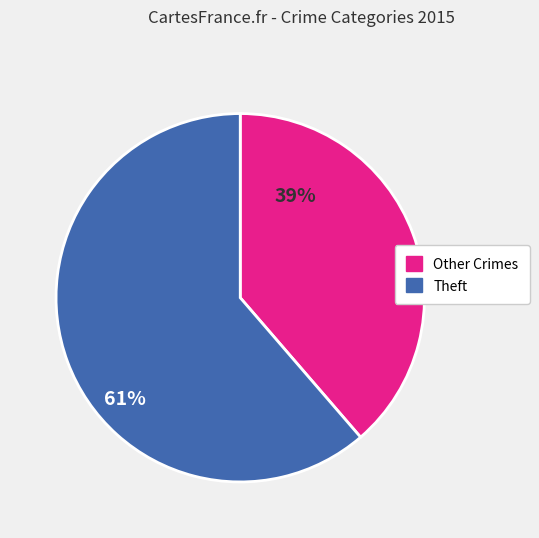

Is there any slice that represents more than half of the pie?

Yes